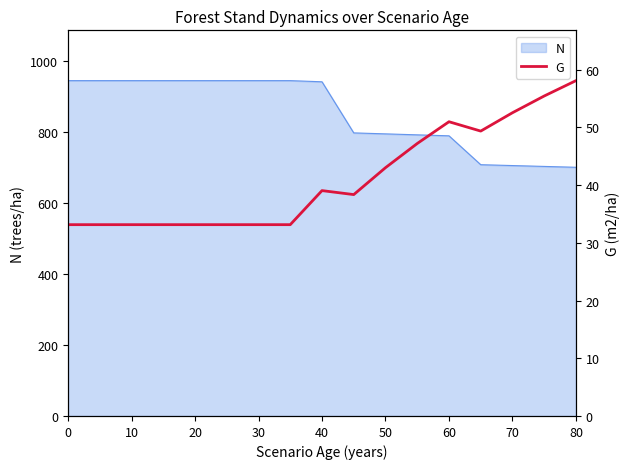

What is the maximum value for N?

944.3